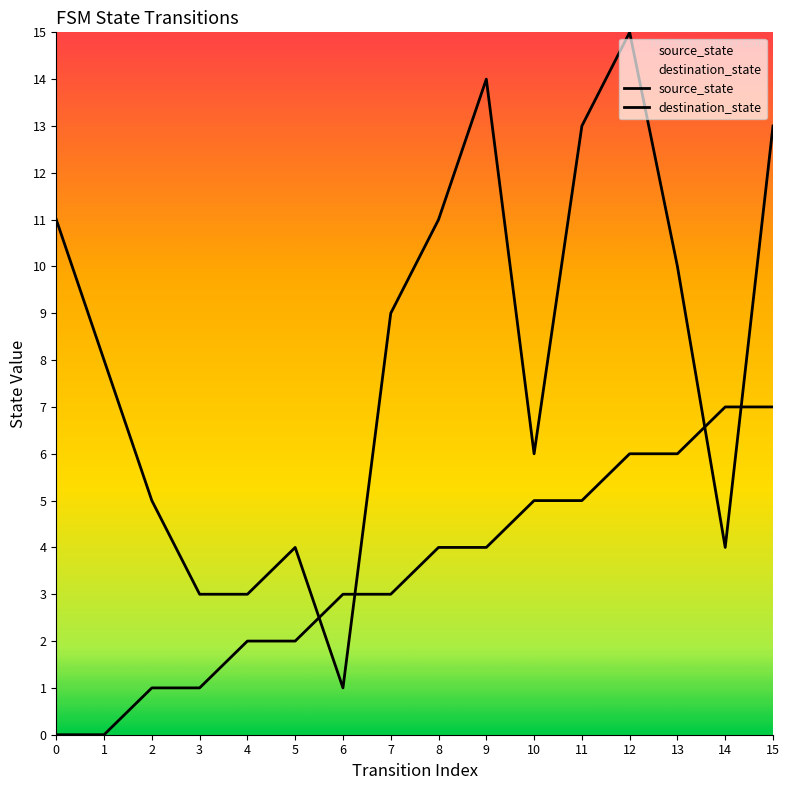

At which label does destination_state reach its minimum?

6